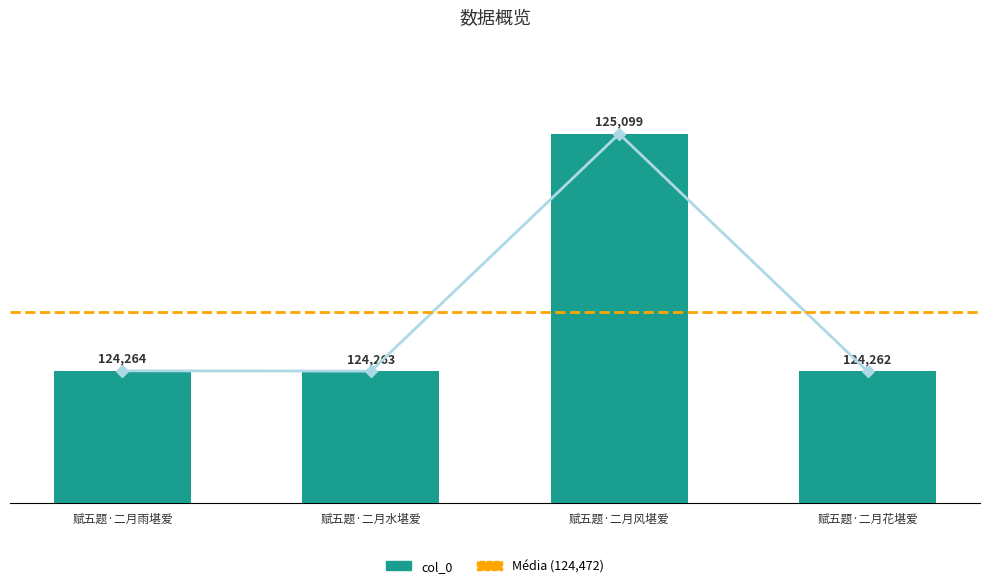

Are the bars grouped side by side (vs. stacked)?

No